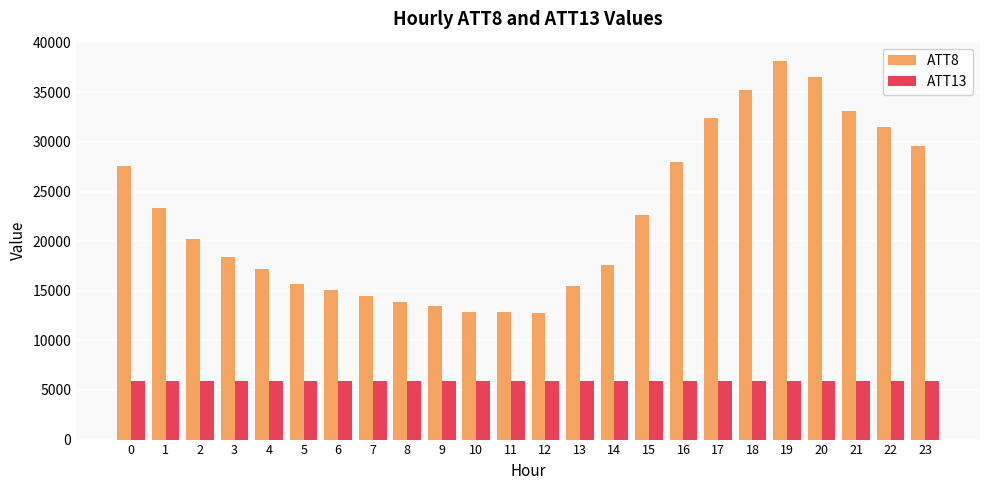

At 4, list the series in order from smallest to largest.

ATT13, ATT8